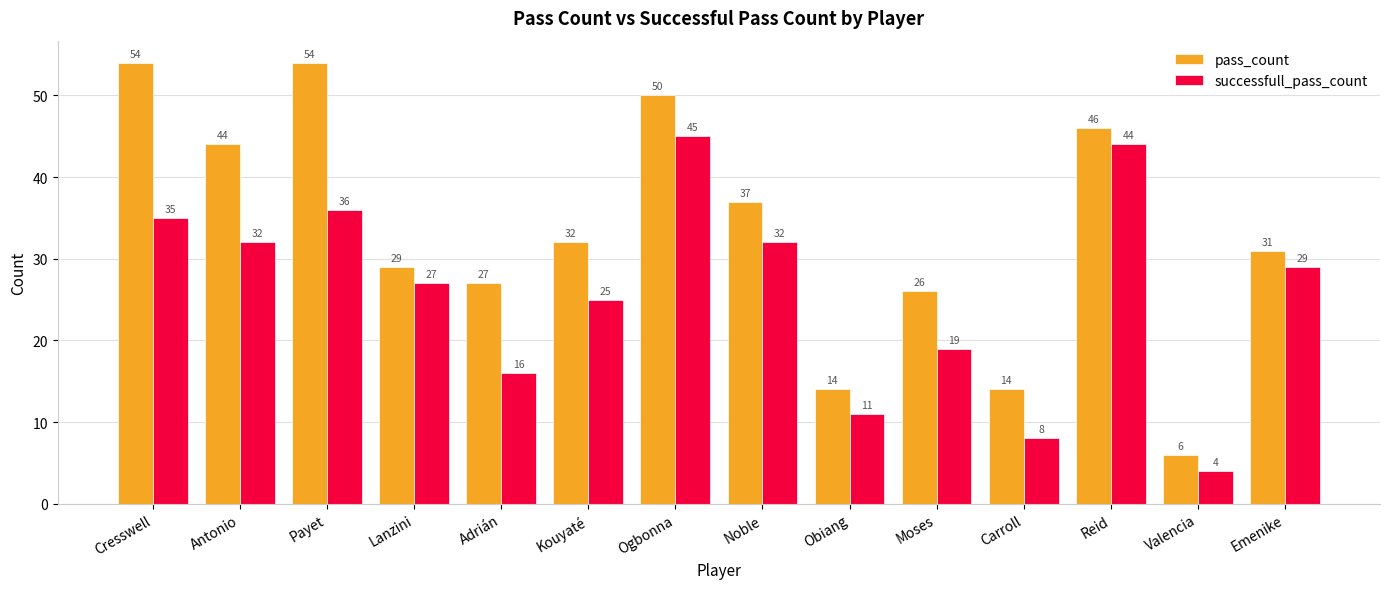

The successfull_pass_count series shows 8 at Carroll. True or false?

True